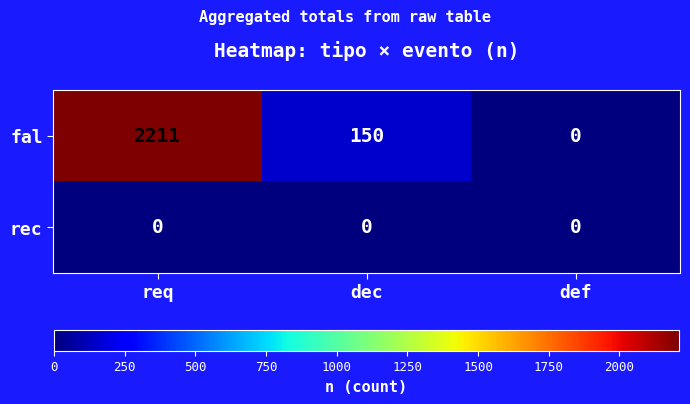

Reading left to right, extract all data points from this chart.

fal: 2211	150	0
rec: 0	0	0